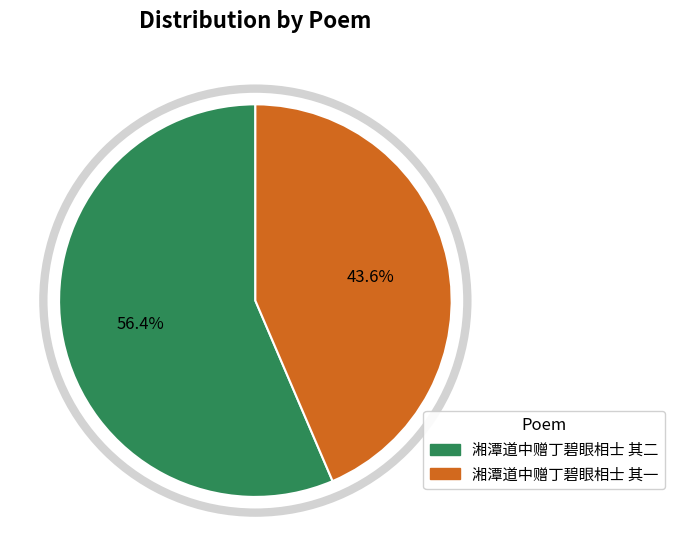

Is it true that 湘潭道中赠丁碧眼相士 其二 is 68% of the pie?

False